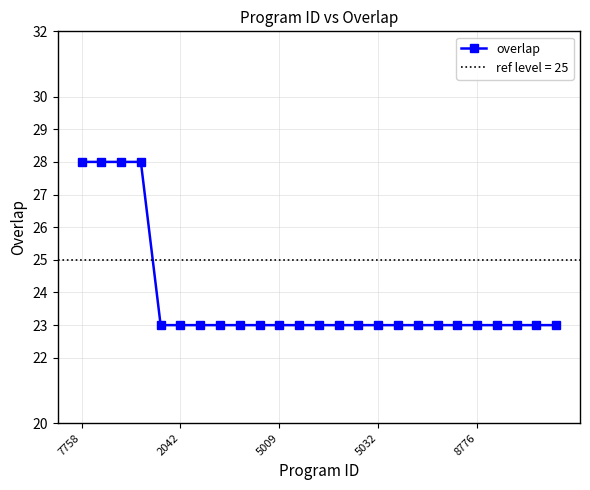

How many series are shown in this chart?

1